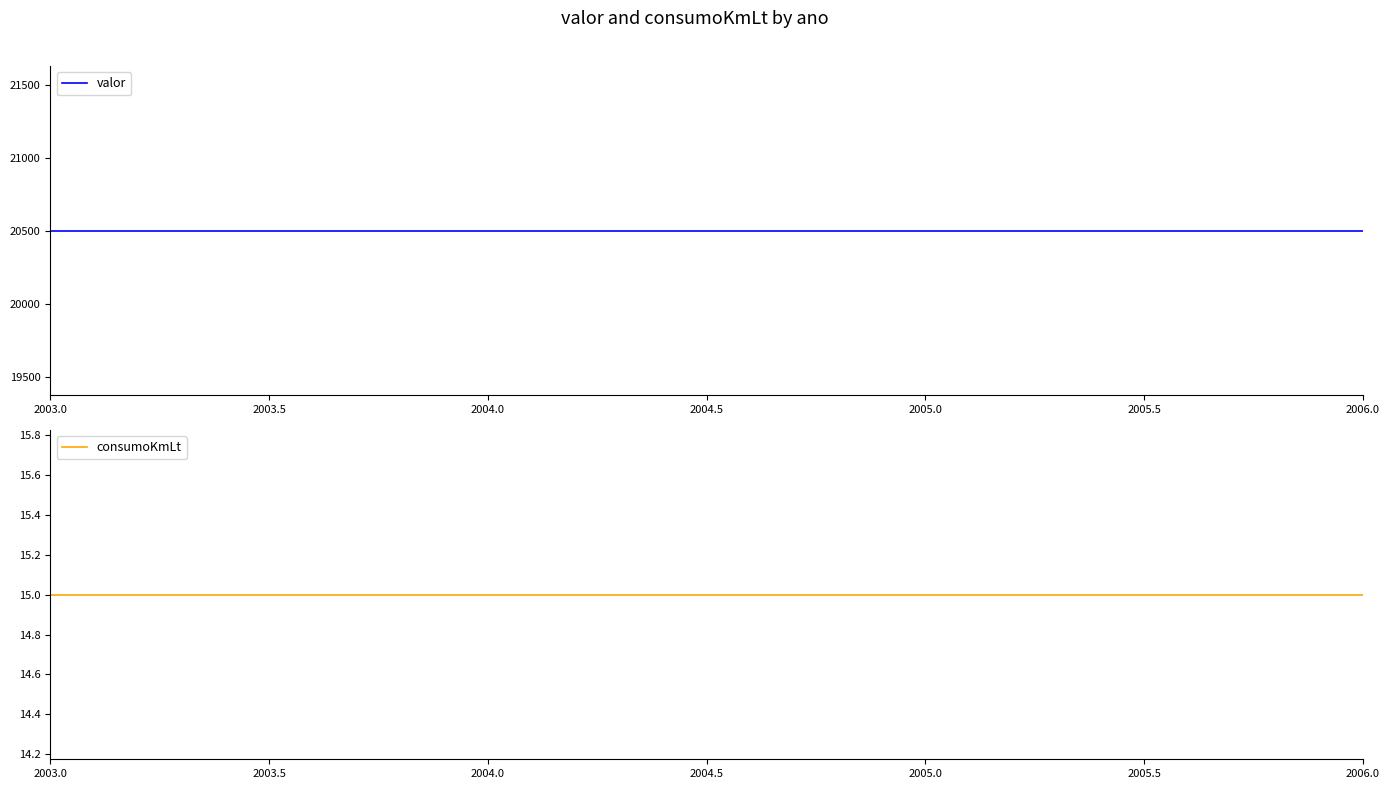

What is the highest value of the valor series?

20500